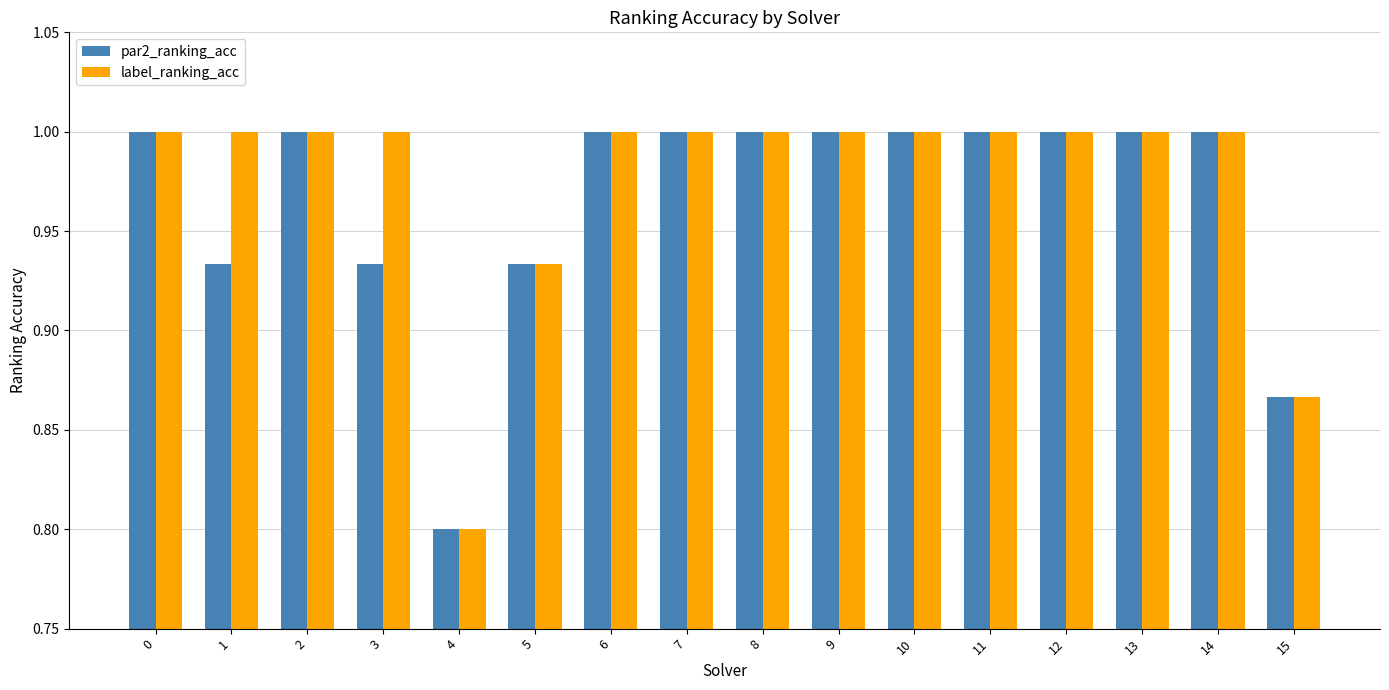

What is the sum of all label_ranking_acc values?

15.6